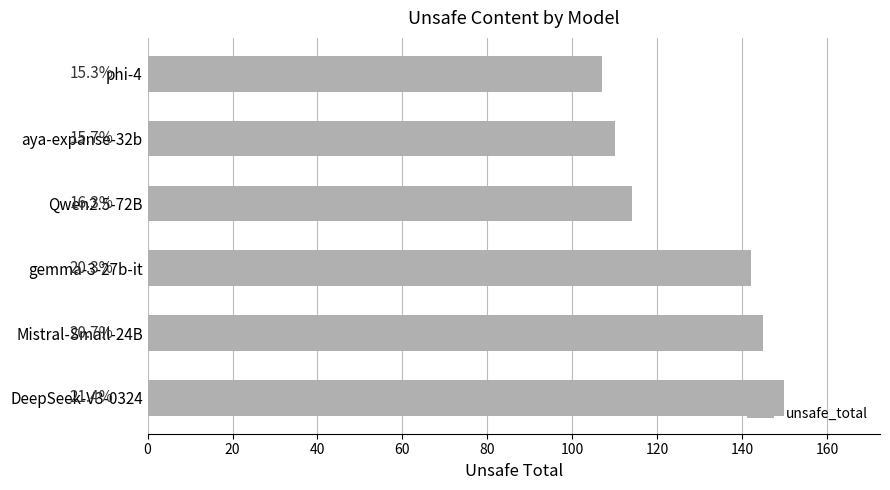

Does the chart contain any negative values?

No